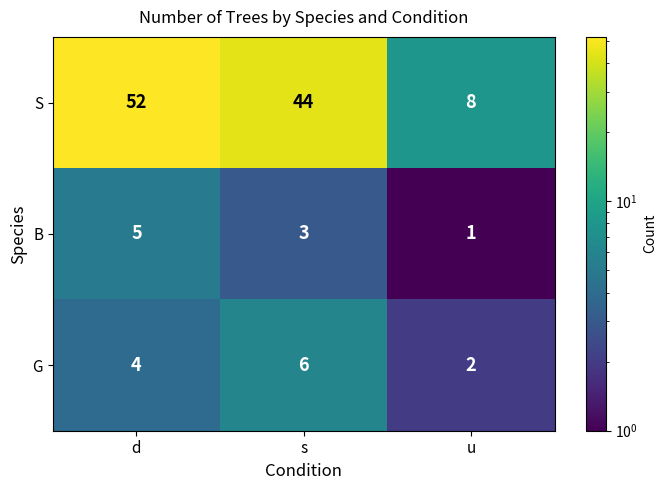

At how many categories does at least one series exceed 27?

2